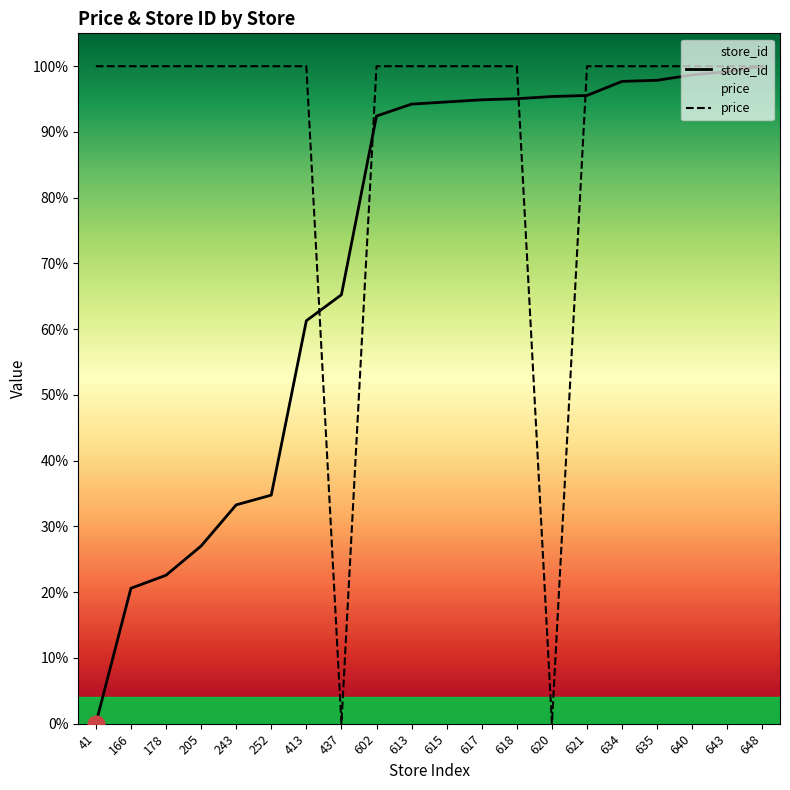

What are all the series names shown in the legend?

store_id, price